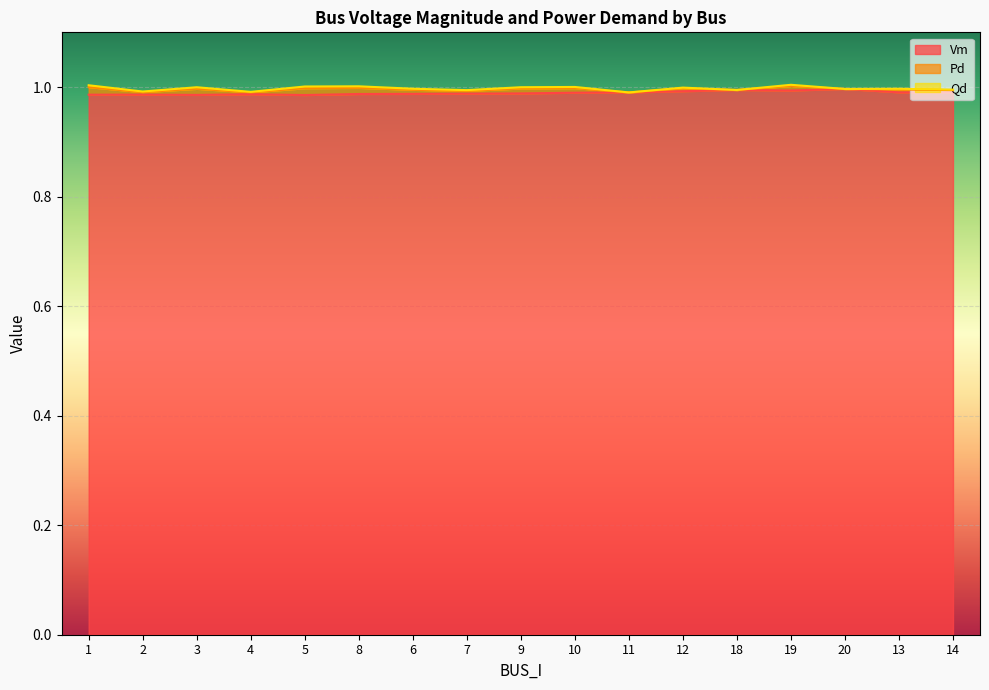

At 11, list the series in order from largest to smallest.

Vm, Pd, Qd